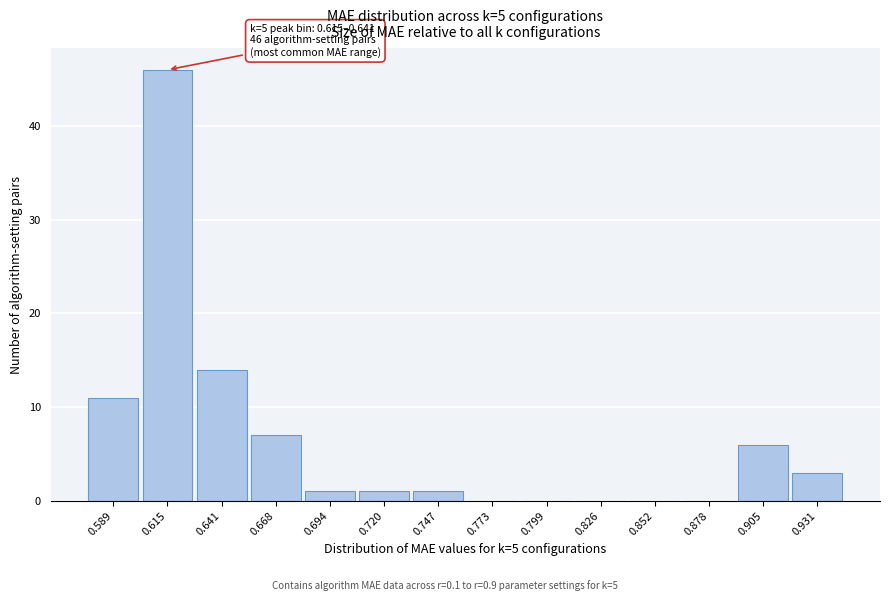

Reading right to left, list all the values displayed in this chart.

0.931=3	0.905=6	0.878=0	0.852=0	0.826=0	0.799=0	0.773=0	0.747=1	0.720=1	0.694=1	0.668=7	0.641=14	0.615=46	0.589=11